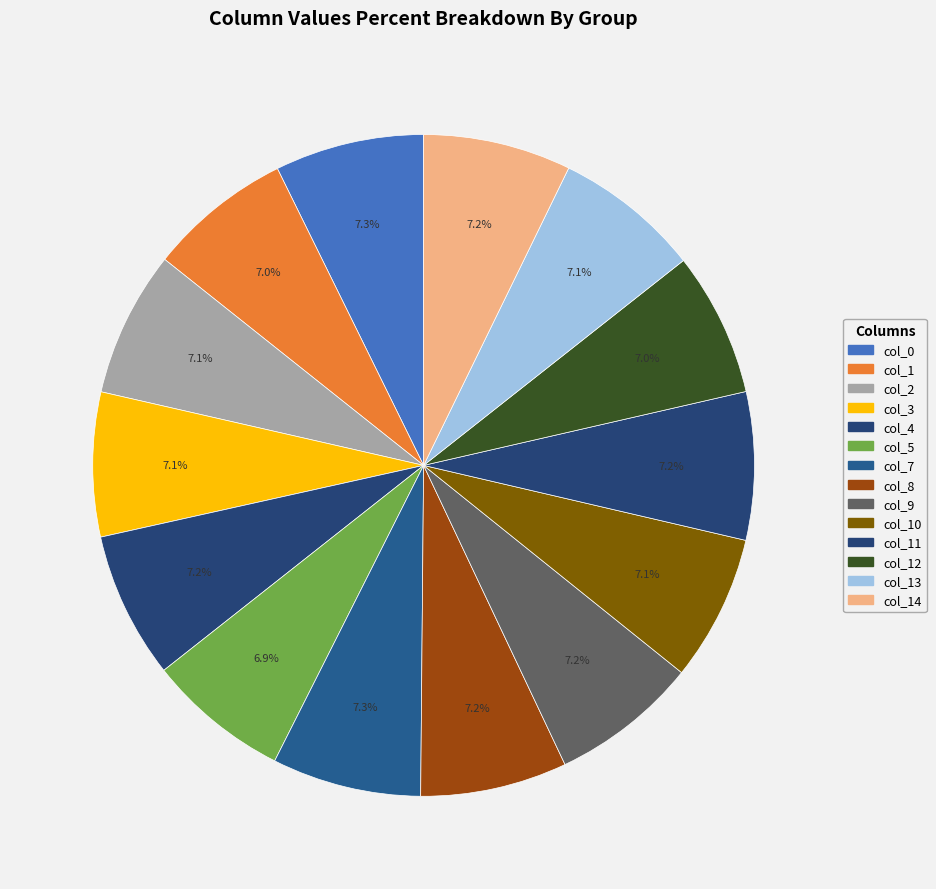

What percentage is the col_9 slice, to the nearest percent?

7%